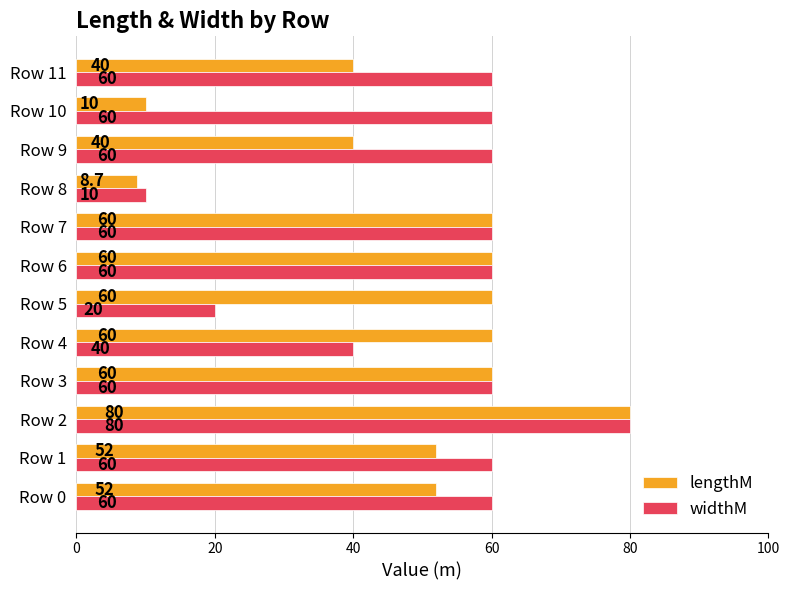

Rank the series by their average value, from lowest to highest.

lengthM, widthM